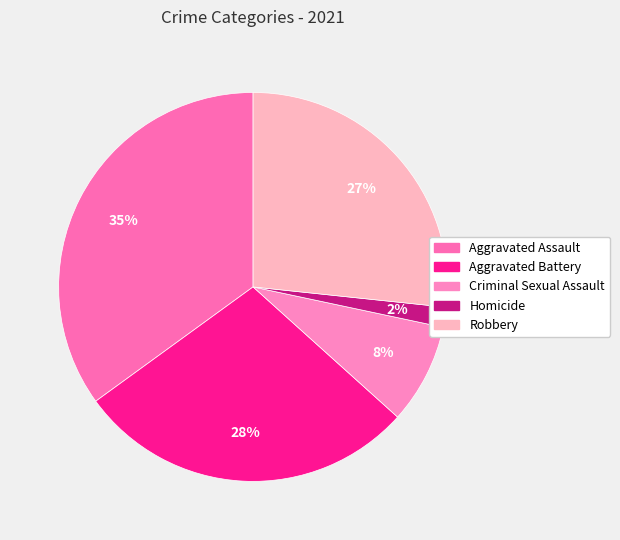

To the nearest percent, what is the combined percentage of Robbery and Aggravated Battery?

55%